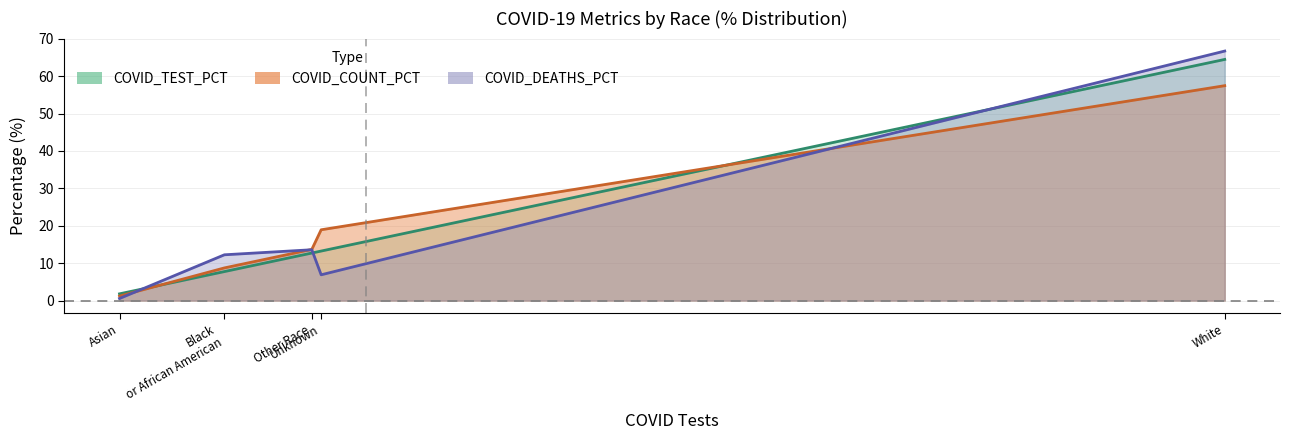

At which category is the sum across all series the highest?

White